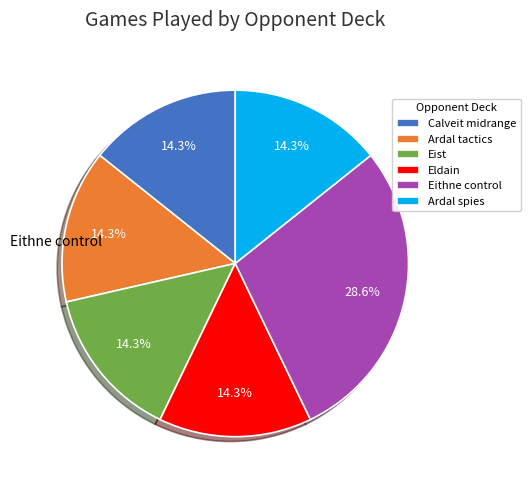

Which category has the biggest portion of the pie?

Eithne control